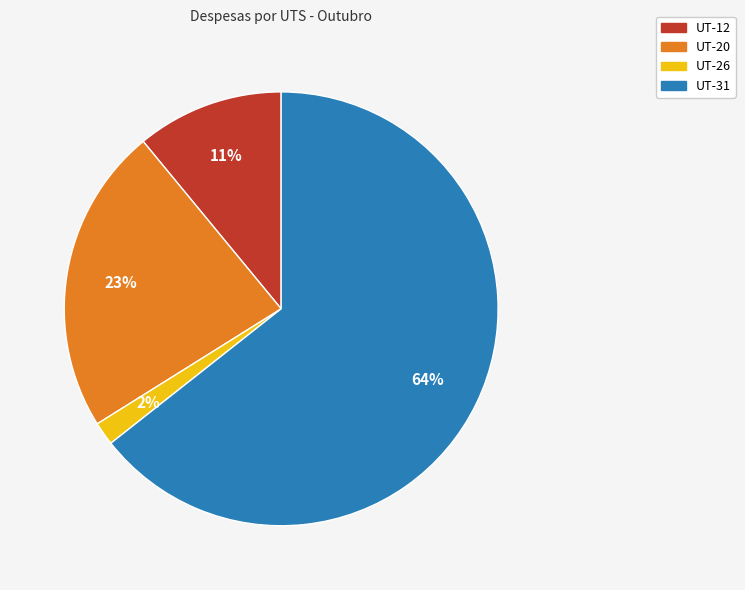

How many segments does this pie chart have?

4